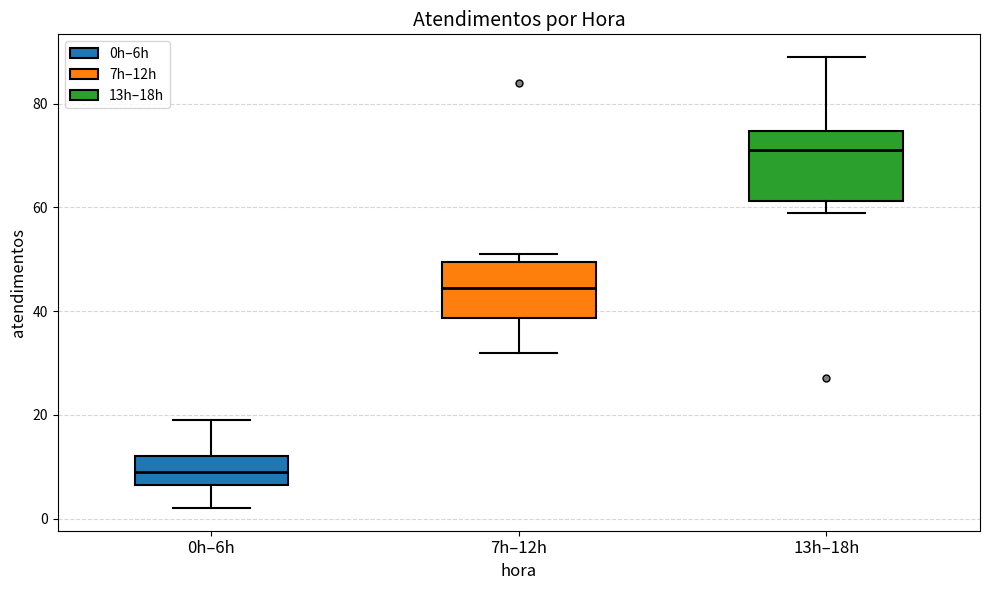

Reading left to right, transcribe this box plot: for each box, give where its median line is, the range the box spans, and where its two whiskers end, as read against the y-axis. The values are not printed on the chart, so give them approximately, as read against the axis.

0h–6h: median 10, box 6 to 12, whiskers 2 to 20
7h–12h: median 44, box 38 to 50, whiskers 32 to 52
13h–18h: median 72, box 62 to 74, whiskers 60 to 90